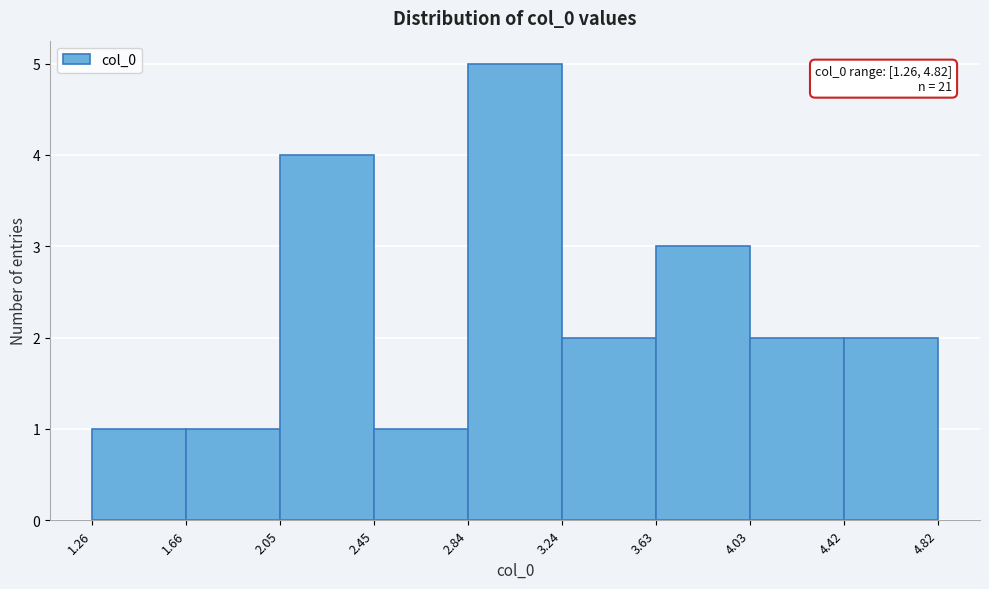

Over which range of the x-axis is the bar tallest?

2.84 to 3.24